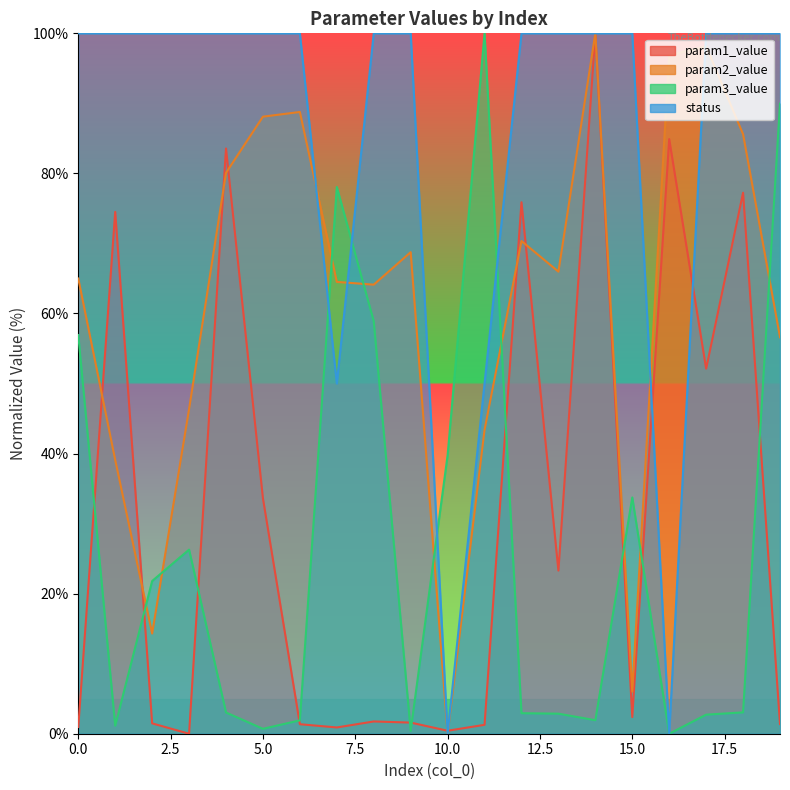

How many interior local peaks does the param3_value series have?

4